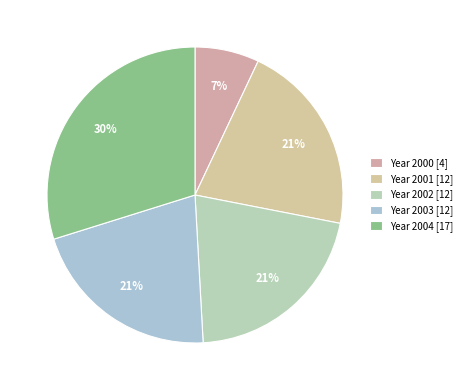

To the nearest percent, what is the difference between the largest and smallest slice percentages?

23%